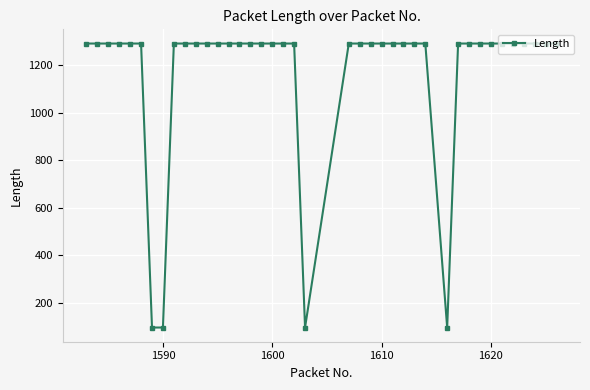

What is the value of the 12th point from the left?

1292